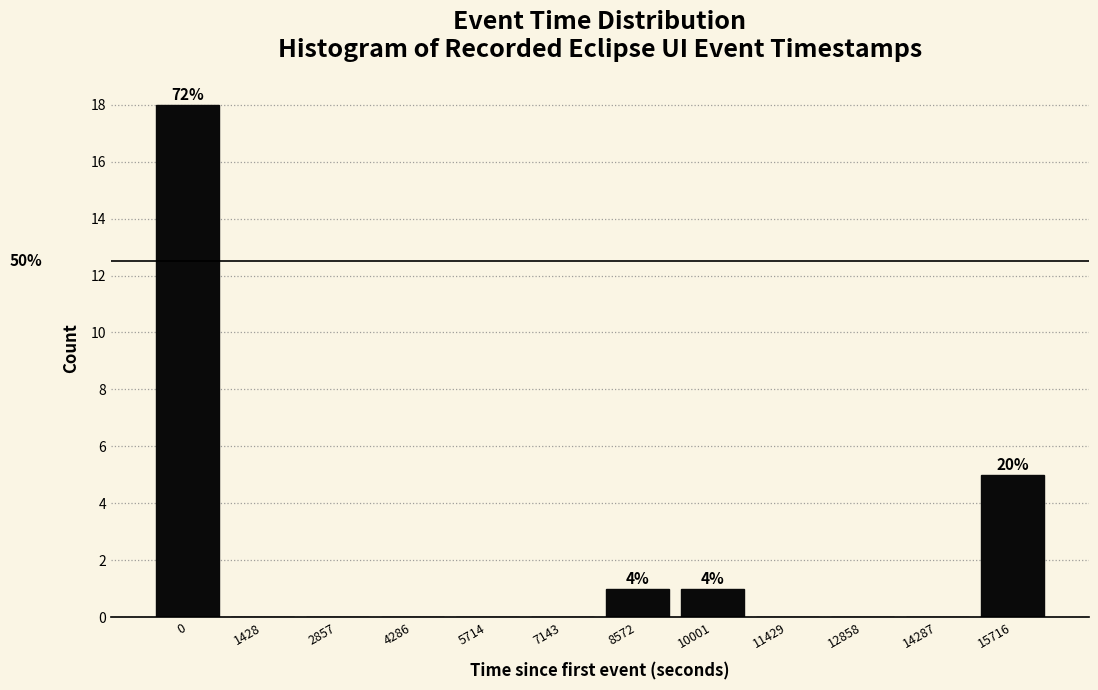

Reading left to right, extract all data points from this chart.

0=18	1428=0	2857=0	4286=0	5714=0	7143=0	8572=1	10001=1	11429=0	12858=0	14287=0	15716=5